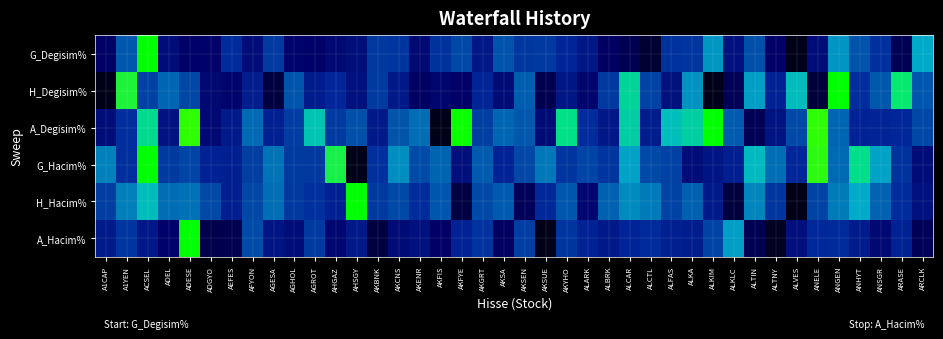

Between AKBNK and AKYHO, which series saw the biggest shift?

A_Degisim%